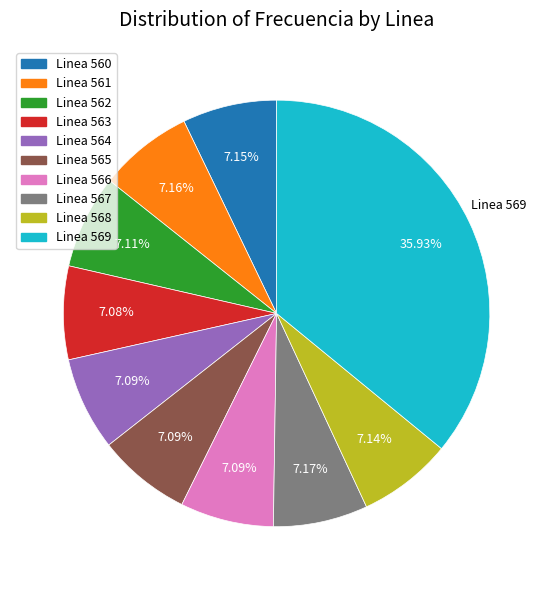

How many slices are in this pie chart?

10